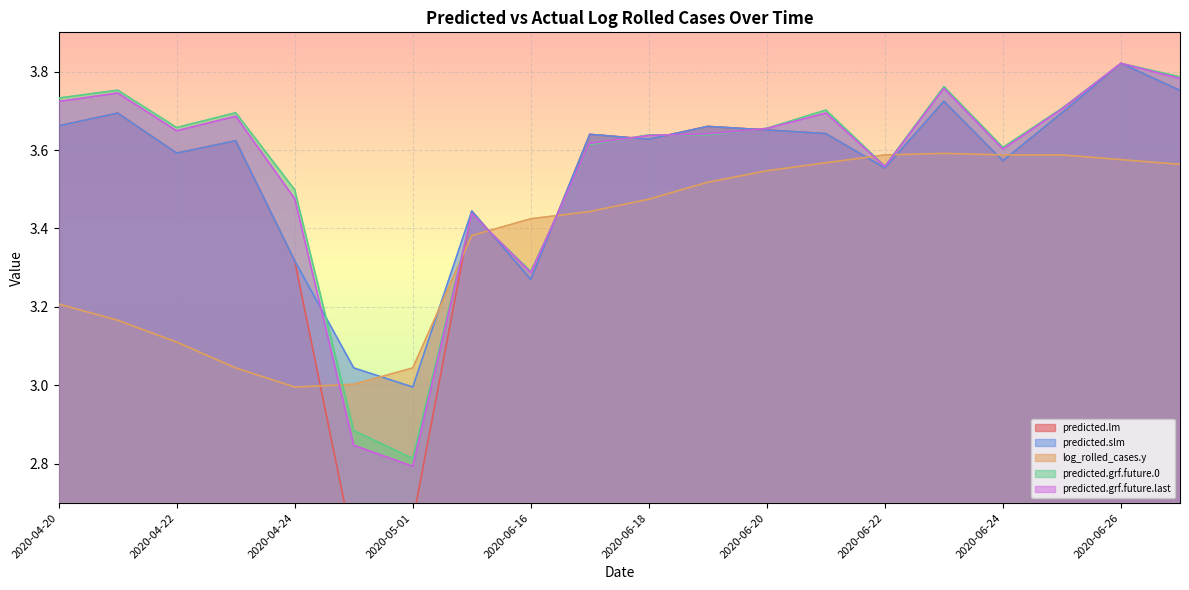

Reading right to left, what are all the values shown in this chart?

predicted.lm: 2020-06-27=3.8	2020-06-26=3.8	2020-06-25=3.7	2020-06-24=3.6	2020-06-23=3.7	2020-06-22=3.6	2020-06-21=3.6	2020-06-20=3.7	2020-06-19=3.7	2020-06-18=3.6	2020-06-17=3.6	2020-06-16=3.3	2020-06-15=3.4	2020-05-01=2.7	2020-04-30=2.6	2020-04-24=3.3	2020-04-23=3.6	2020-04-22=3.6	2020-04-21=3.7	2020-04-20=3.7
predicted.slm: 2020-06-27=3.8	2020-06-26=3.8	2020-06-25=3.7	2020-06-24=3.6	2020-06-23=3.7	2020-06-22=3.6	2020-06-21=3.6	2020-06-20=3.7	2020-06-19=3.7	2020-06-18=3.6	2020-06-17=3.6	2020-06-16=3.3	2020-06-15=3.4	2020-05-01=3.0	2020-04-30=3.0	2020-04-24=3.3	2020-04-23=3.6	2020-04-22=3.6	2020-04-21=3.7	2020-04-20=3.7
log_rolled_cases.y: 2020-06-27=3.6	2020-06-26=3.6	2020-06-25=3.6	2020-06-24=3.6	2020-06-23=3.6	2020-06-22=3.6	2020-06-21=3.6	2020-06-20=3.5	2020-06-19=3.5	2020-06-18=3.5	2020-06-17=3.4	2020-06-16=3.4	2020-06-15=3.4	2020-05-01=3.0	2020-04-30=3.0	2020-04-24=3.0	2020-04-23=3.0	2020-04-22=3.1	2020-04-21=3.2	2020-04-20=3.2
predicted.grf.future.0: 2020-06-27=3.8	2020-06-26=3.8	2020-06-25=3.7	2020-06-24=3.6	2020-06-23=3.8	2020-06-22=3.6	2020-06-21=3.7	2020-06-20=3.7	2020-06-19=3.6	2020-06-18=3.6	2020-06-17=3.6	2020-06-16=3.3	2020-06-15=3.4	2020-05-01=2.8	2020-04-30=2.9	2020-04-24=3.5	2020-04-23=3.7	2020-04-22=3.7	2020-04-21=3.8	2020-04-20=3.7
predicted.grf.future.last: 2020-06-27=3.8	2020-06-26=3.8	2020-06-25=3.7	2020-06-24=3.6	2020-06-23=3.8	2020-06-22=3.6	2020-06-21=3.7	2020-06-20=3.7	2020-06-19=3.6	2020-06-18=3.6	2020-06-17=3.6	2020-06-16=3.3	2020-06-15=3.4	2020-05-01=2.8	2020-04-30=2.8	2020-04-24=3.5	2020-04-23=3.7	2020-04-22=3.6	2020-04-21=3.7	2020-04-20=3.7